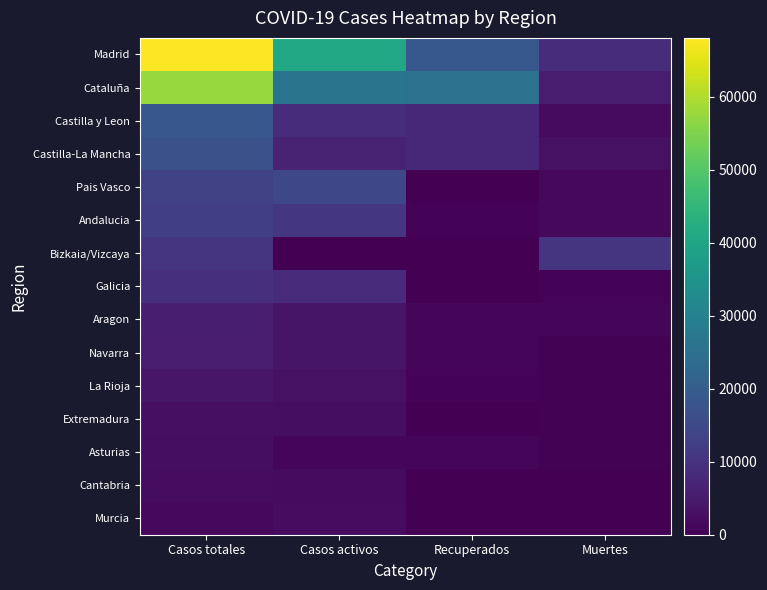

At which category does the chart reach its peak across all series?

Casos totales